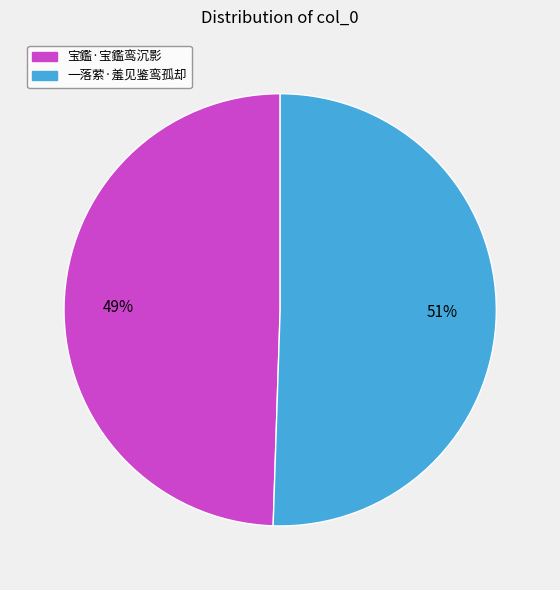

Does any single category account for the majority?

Yes